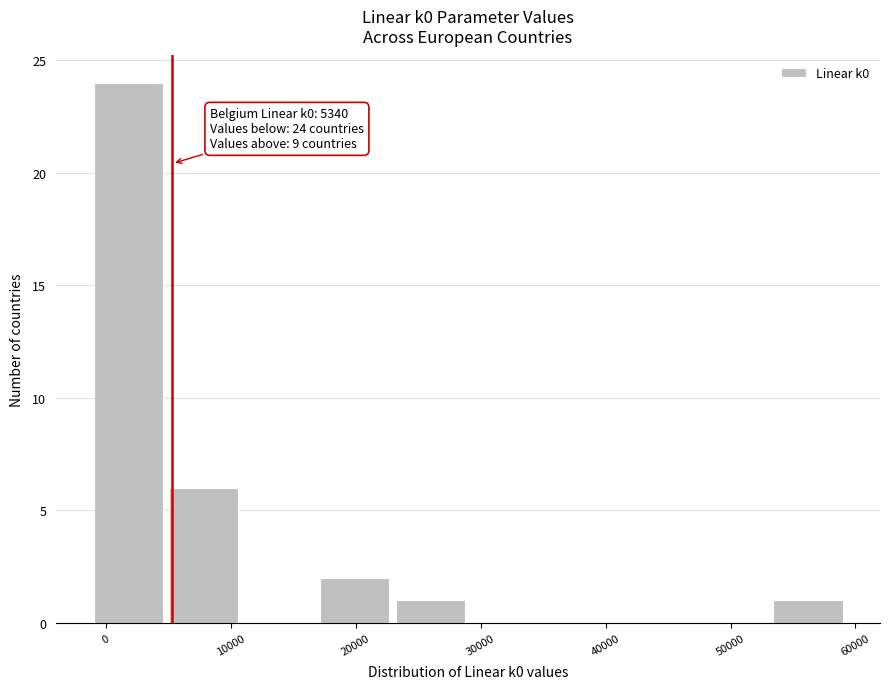

Over which range of the x-axis is the bar tallest?

-1000 to 5000